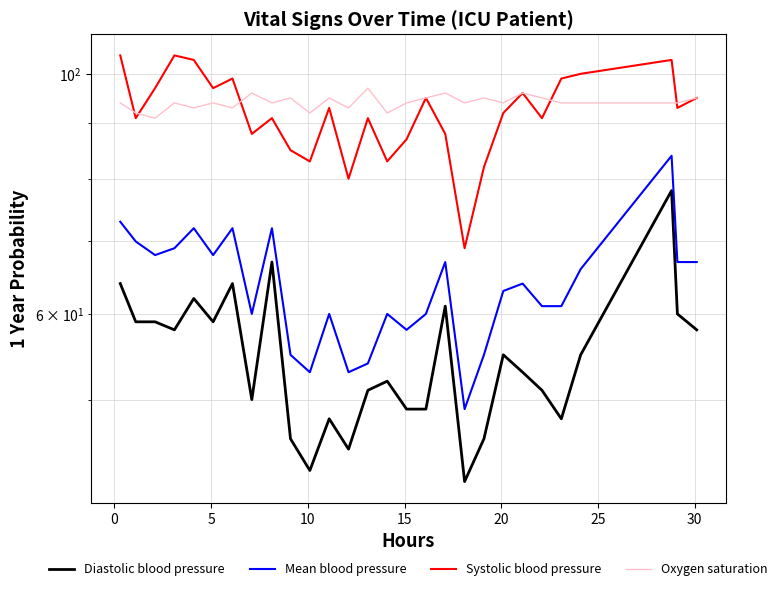

How many data points in Systolic blood pressure are above 93?

12